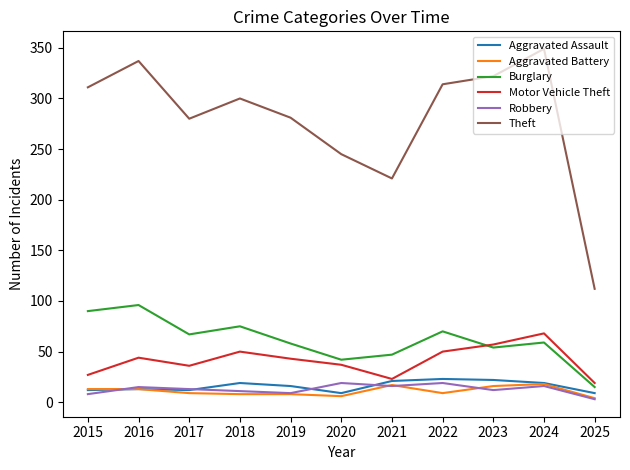

Which series changed the most between 2019 and 2024?

Theft